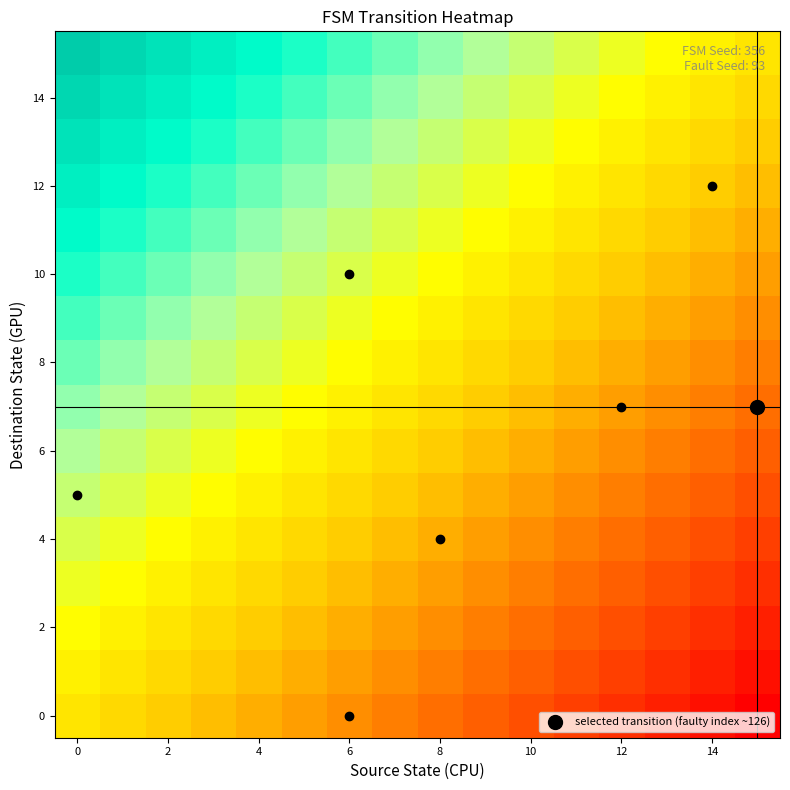

How many distinct data groups are displayed?

16